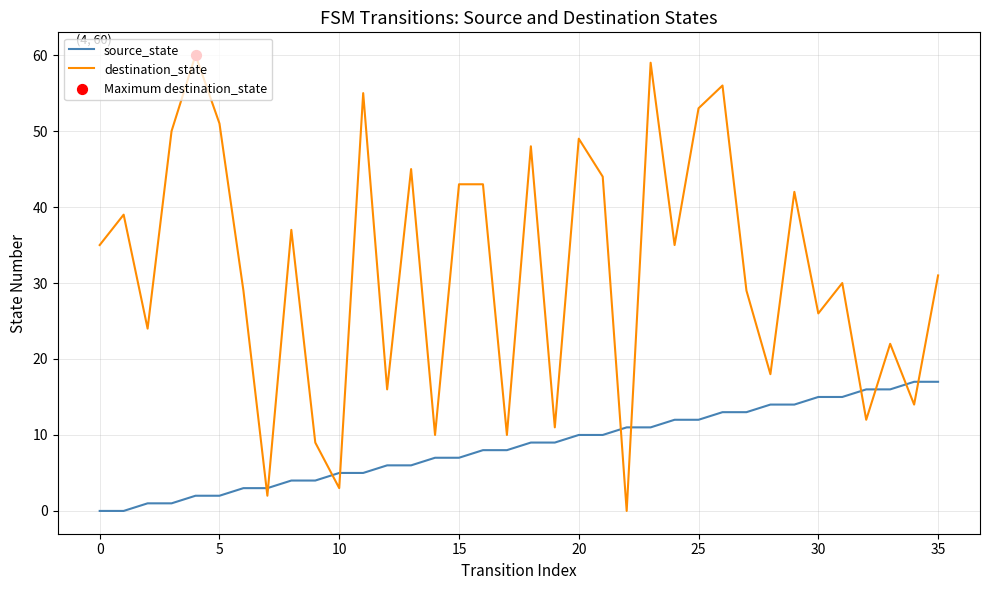

Which series has the largest total across all categories?

destination_state